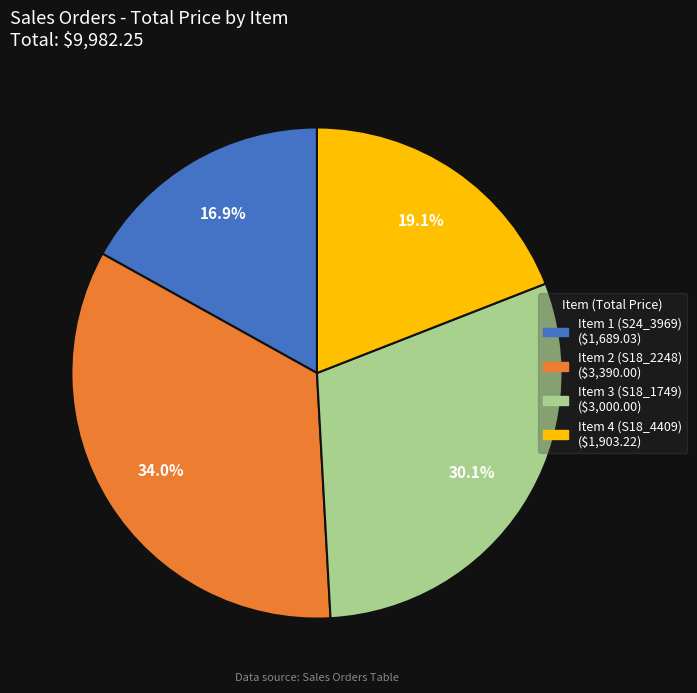

To the nearest percent, what is the combined percentage of Item 2 (S18_2248) and Item 1 (S24_3969)?

51%